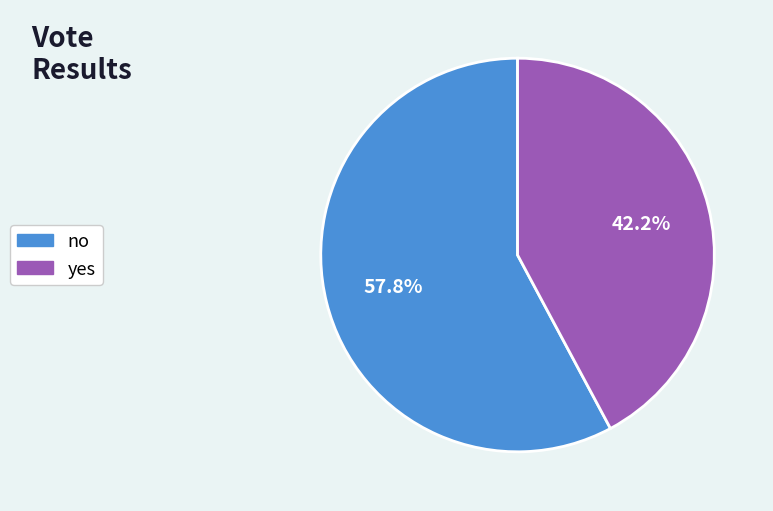

Does any single category account for the majority?

Yes